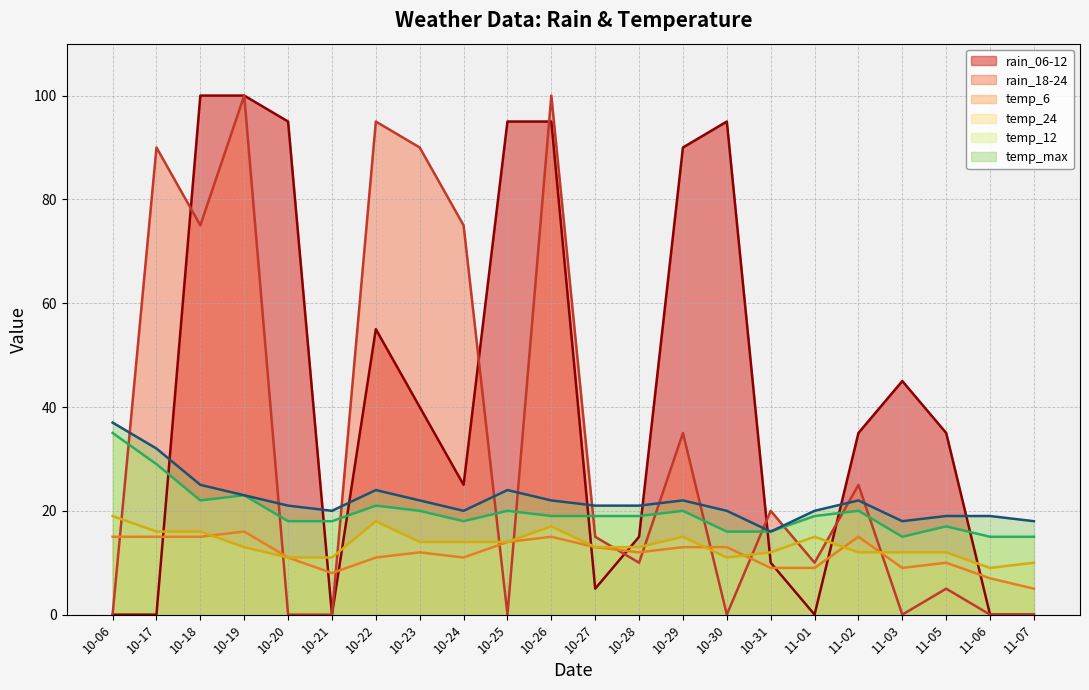

The value of rain_18-24 at 10-25 is 30. True or false?

False